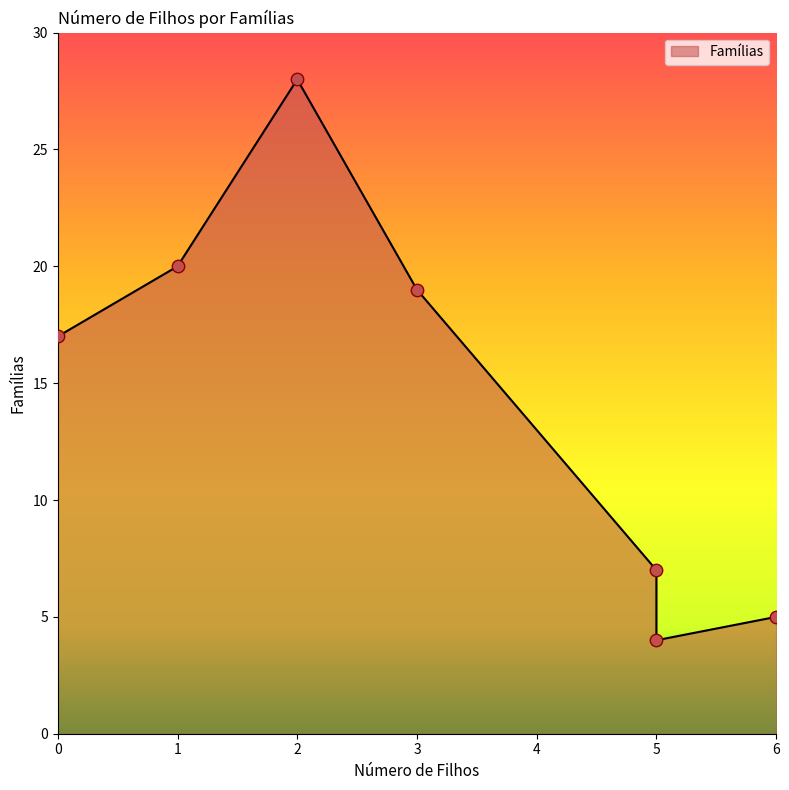

Which has a higher value, 2 or 5?

2